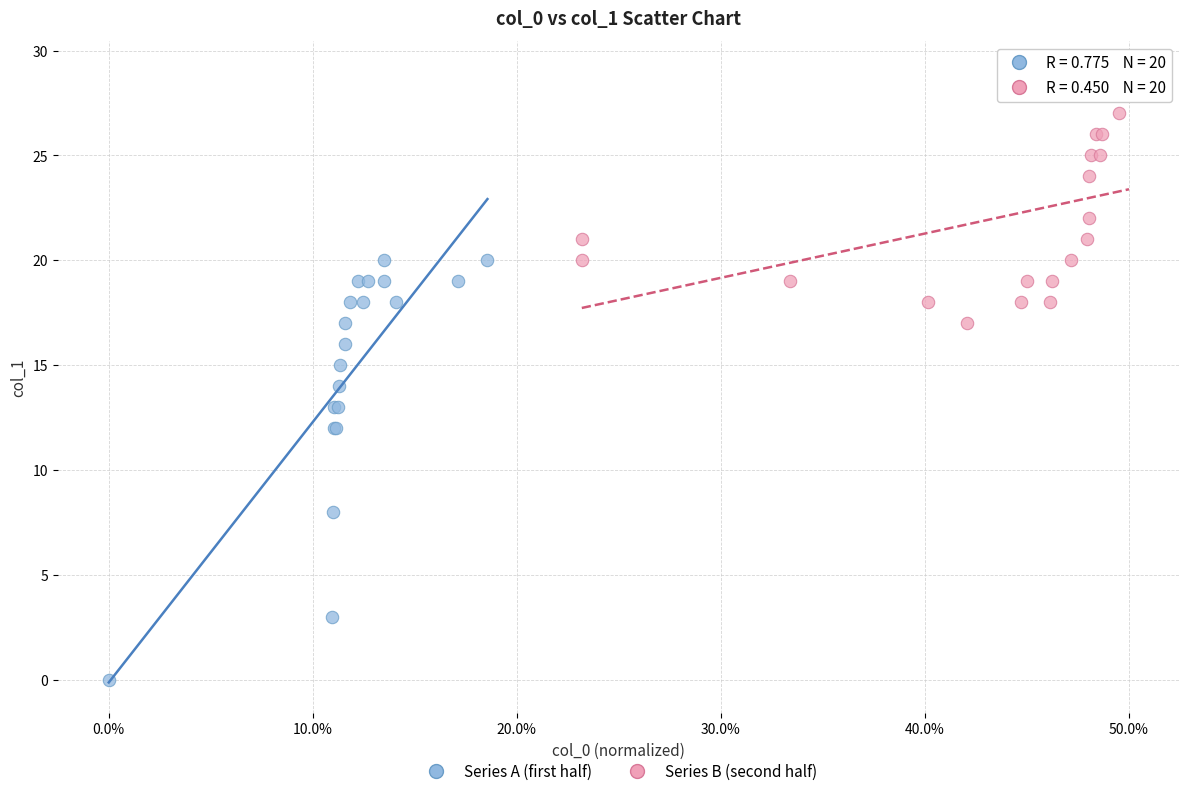

Which series reaches the minimum Y coordinate?

Series A (first half)